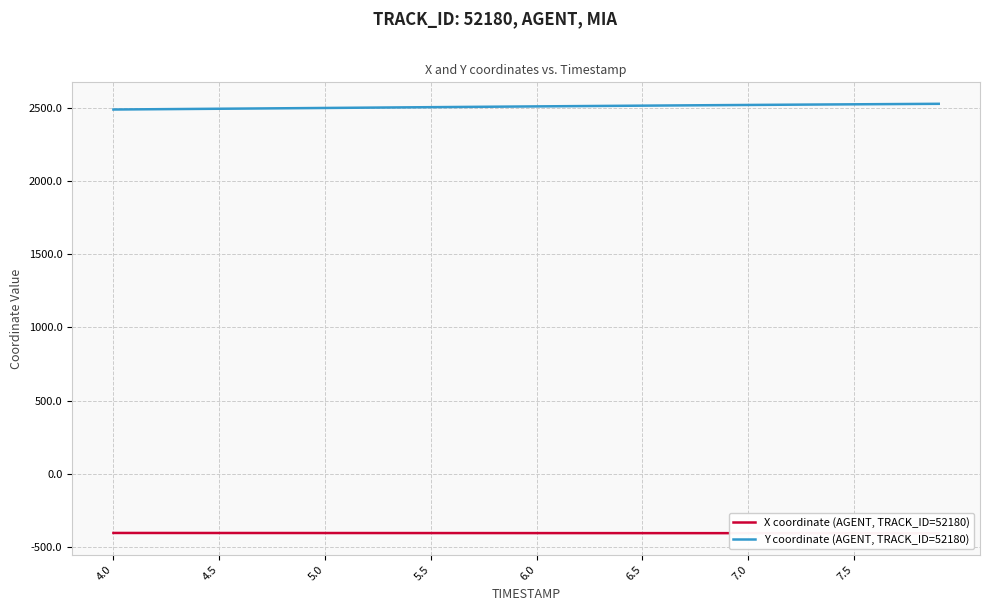

True or false: Y coordinate (AGENT, TRACK_ID=52180) and X coordinate (AGENT, TRACK_ID=52180) intersect in this chart.

False